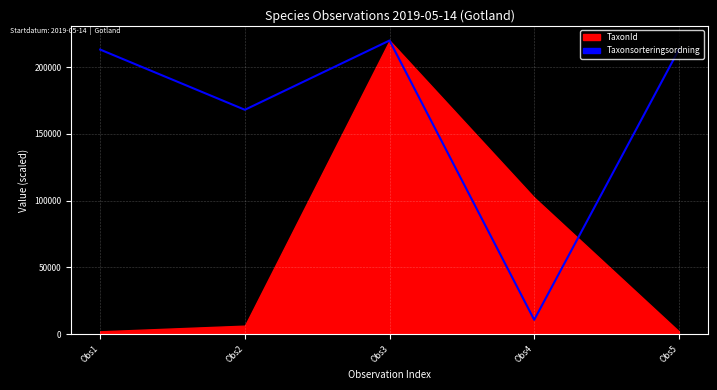

Reading right to left, list all the values displayed in this chart.

213045.5	10762.4	219847.0	167997.4	213045.5